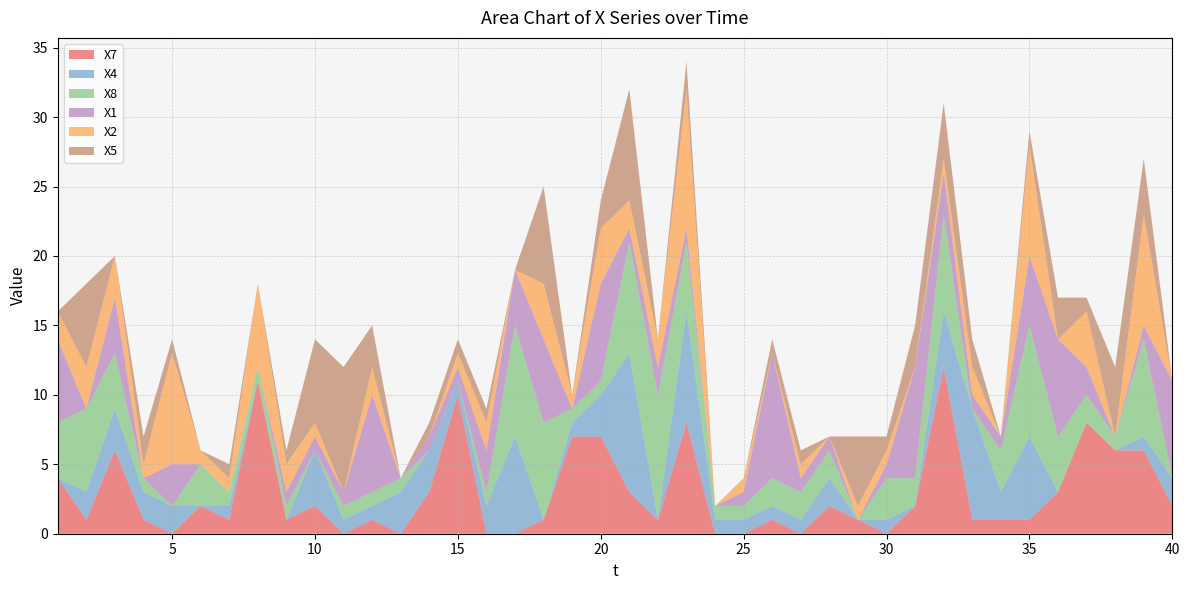

Reading right to left, transcribe all the data shown in this chart.

X7: 2	6	6	8	3	1	1	1	12	2	0	1	2	0	1	0	0	8	1	3	7	7	1	0	0	10	3	0	1	0	2	1	11	1	2	0	1	6	1	4
X4: 2	1	0	0	0	6	2	8	4	0	1	0	2	1	1	1	1	8	0	10	3	1	0	7	2	1	3	3	1	1	4	0	0	1	0	2	2	3	2	0
X8: 0	7	1	2	4	8	3	0	7	2	3	0	2	2	2	1	1	5	9	8	1	1	7	8	1	0	0	1	1	1	0	1	1	1	3	0	1	4	6	4
X1: 7	1	0	2	7	5	1	1	3	8	1	0	1	1	9	1	0	1	2	1	7	0	6	4	3	1	1	0	7	1	1	1	0	0	0	3	0	4	0	6
X2: 0	8	0	4	0	8	0	2	1	0	1	1	0	1	0	1	0	10	2	2	4	1	4	0	2	1	0	0	2	0	1	2	6	1	1	8	1	3	3	2
X5: 0	4	5	1	3	1	0	2	4	3	1	5	0	1	1	0	0	2	0	8	2	0	7	0	1	1	1	0	3	9	6	1	0	1	0	1	2	0	6	0